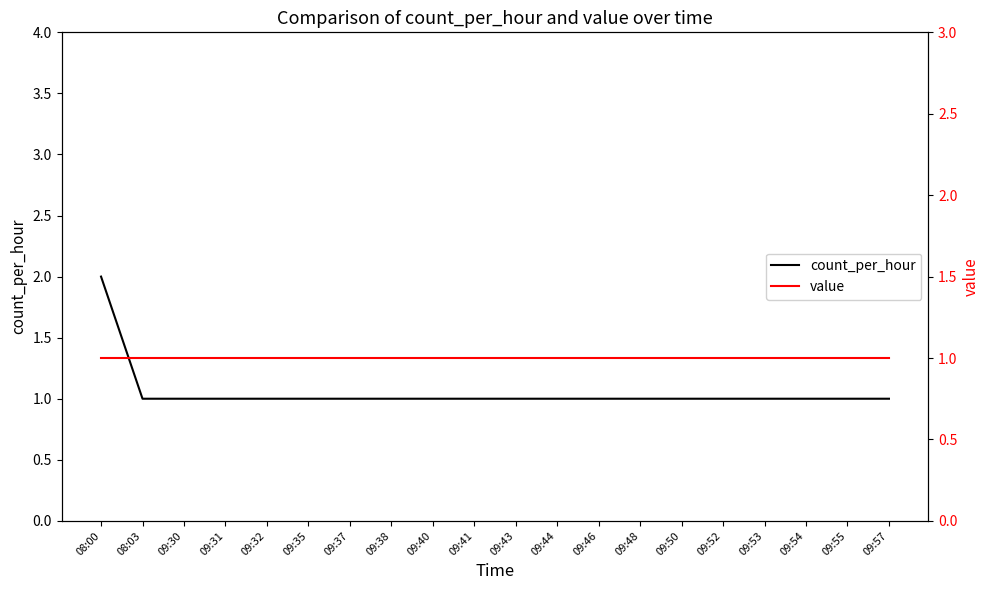

Rank the series at 08:00 from lowest to highest value.

value, count_per_hour